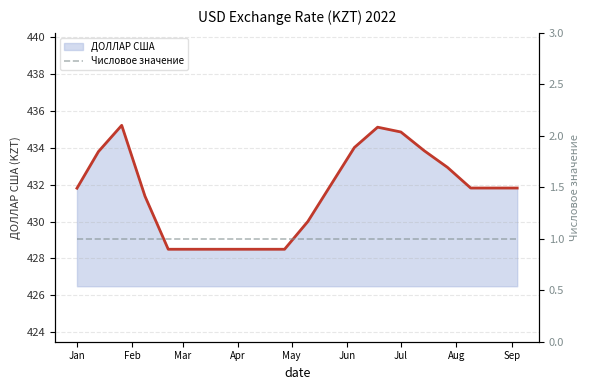

What position from the left is 2022-02-08?

4